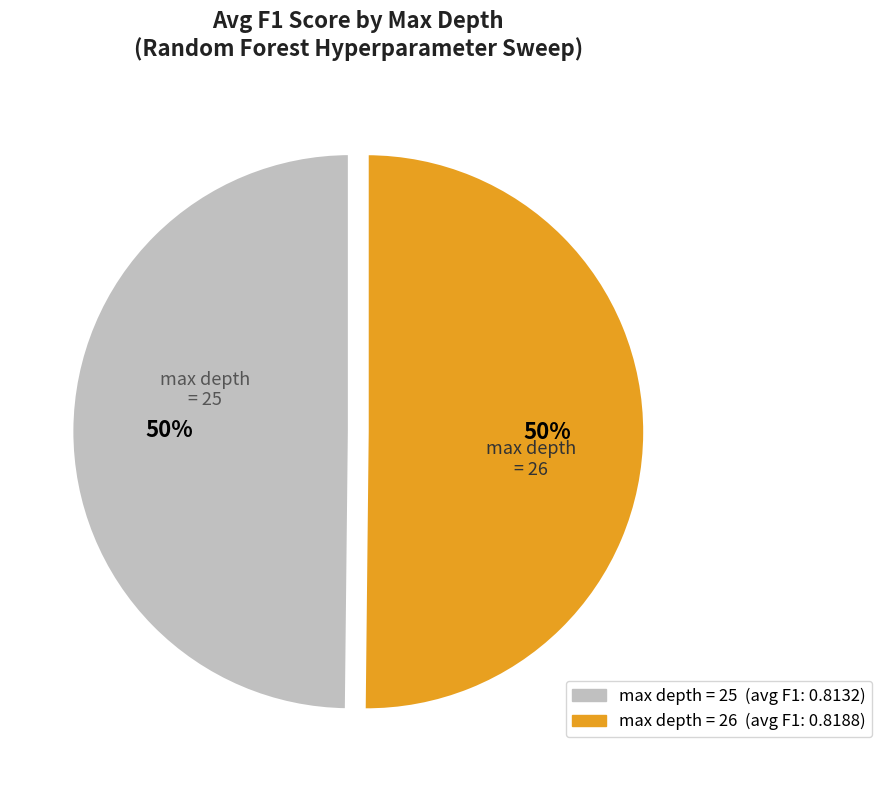

What percentage is the max depth = 25 slice, to the nearest percent?

50%